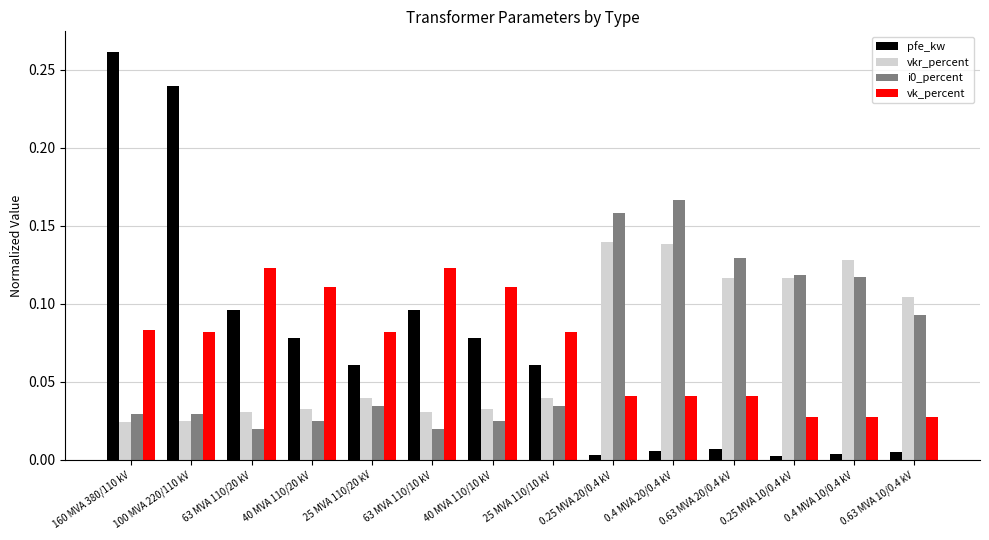

Which series has the widest spread of values?

pfe_kw